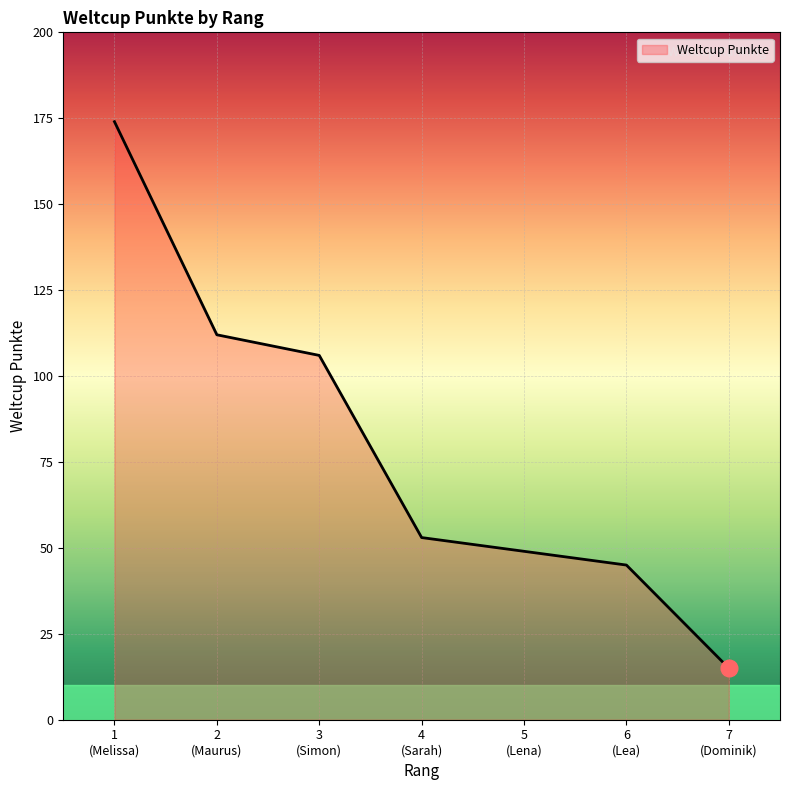

List the labels in order of value, smallest first.

7
(Dominik), 6
(Lea), 5
(Lena), 4
(Sarah), 3
(Simon), 2
(Maurus), 1
(Melissa)